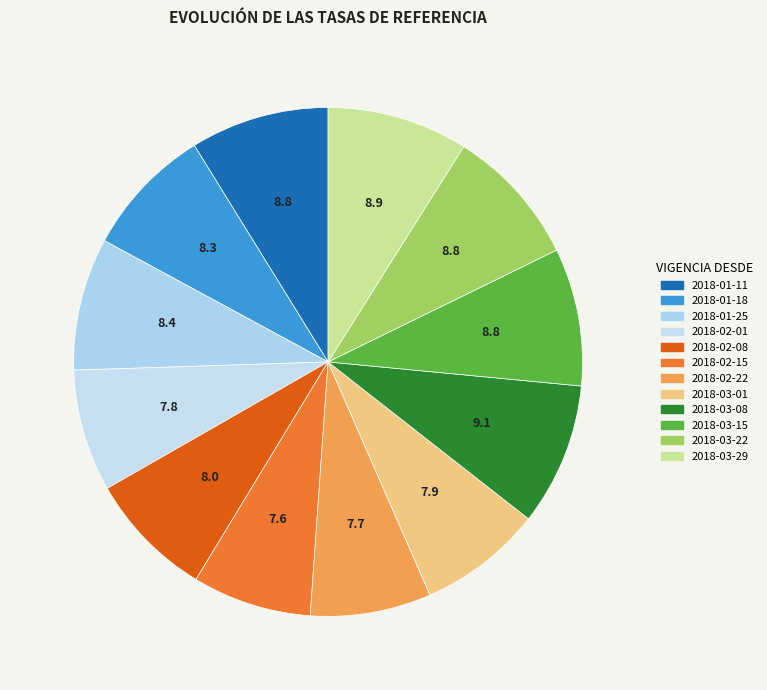

To the nearest percent, what percentage of the pie is 2018-02-22?

8%